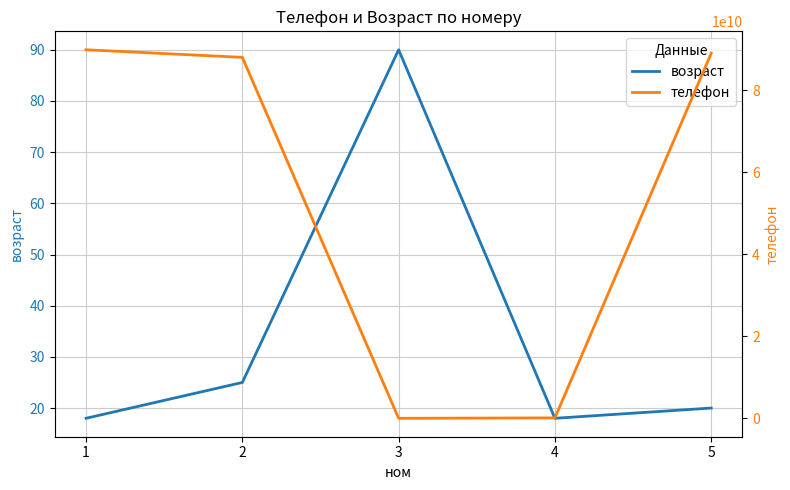

The телефон series shows 228 at 3. True or false?

True